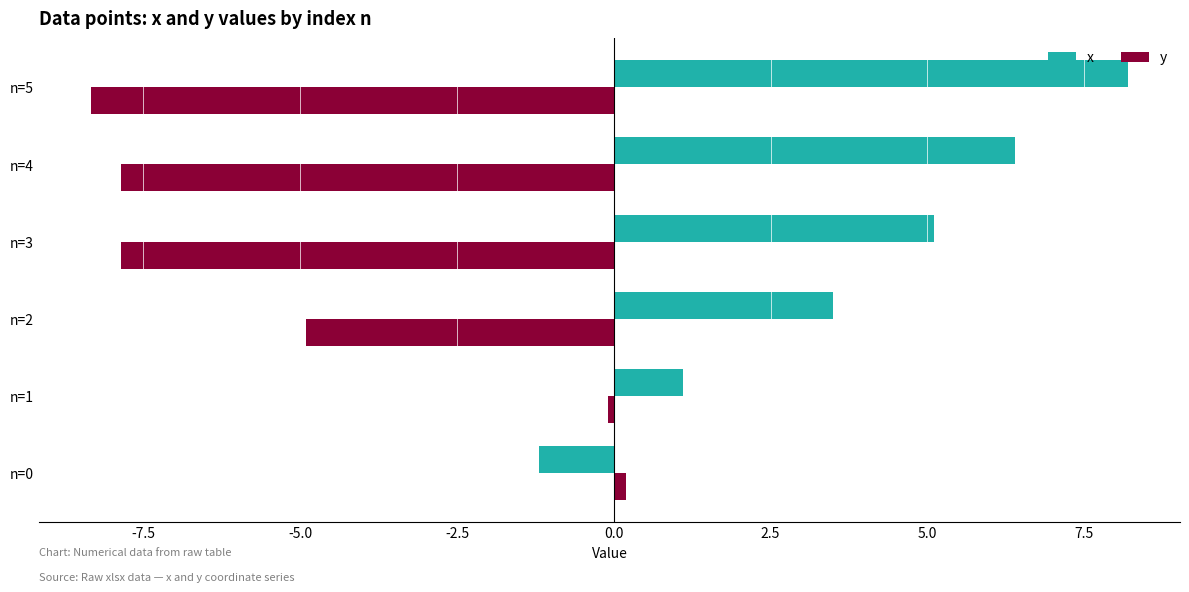

Where is x nearest to the value 3?

n=2